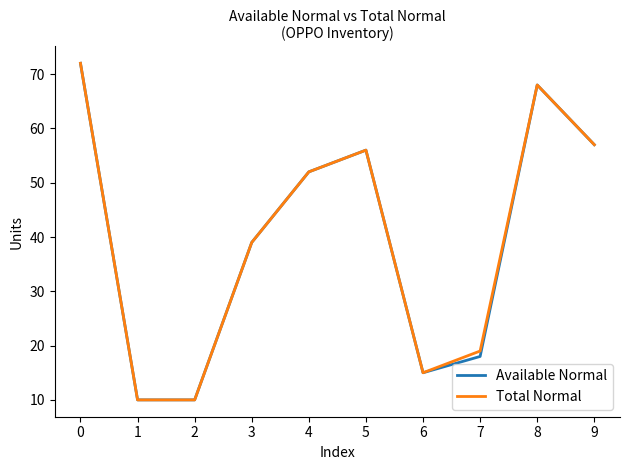

What is the difference between the second highest and second lowest values in the Total Normal series?

58